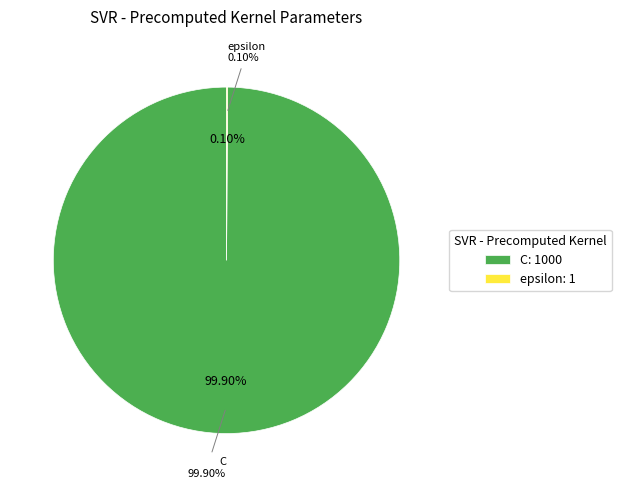

Which slice represents more than half of the pie?

C